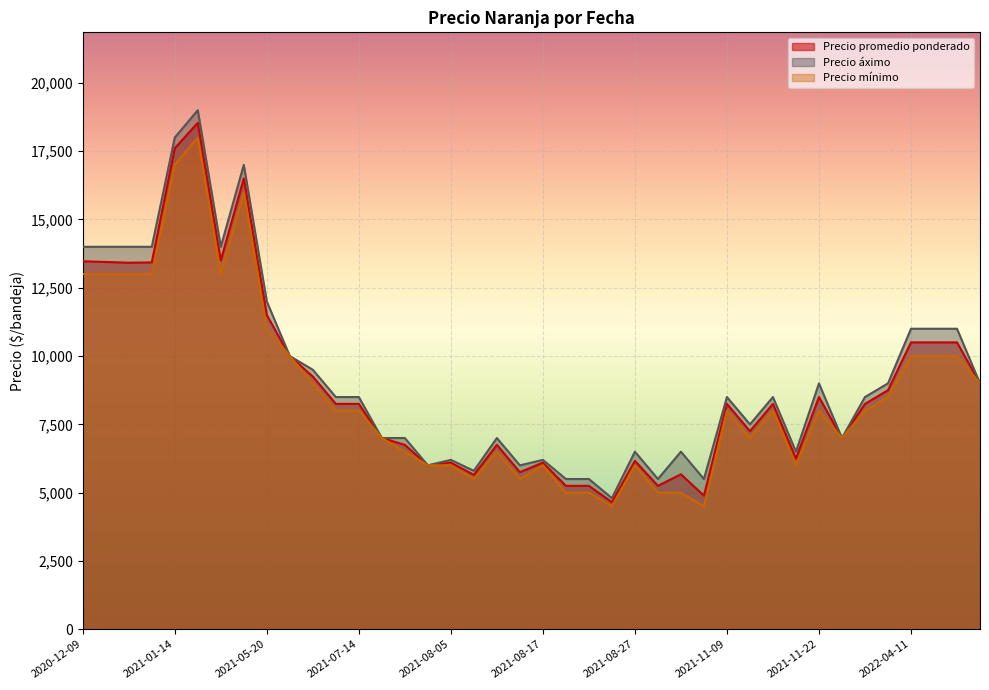

What are all the series names shown in the legend?

Precio promedio ponderado, Precio áximo, Precio mínimo